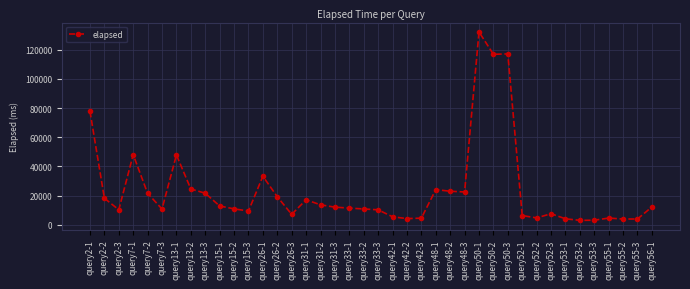

Where is the data nearest to the value 67577?

query2-1